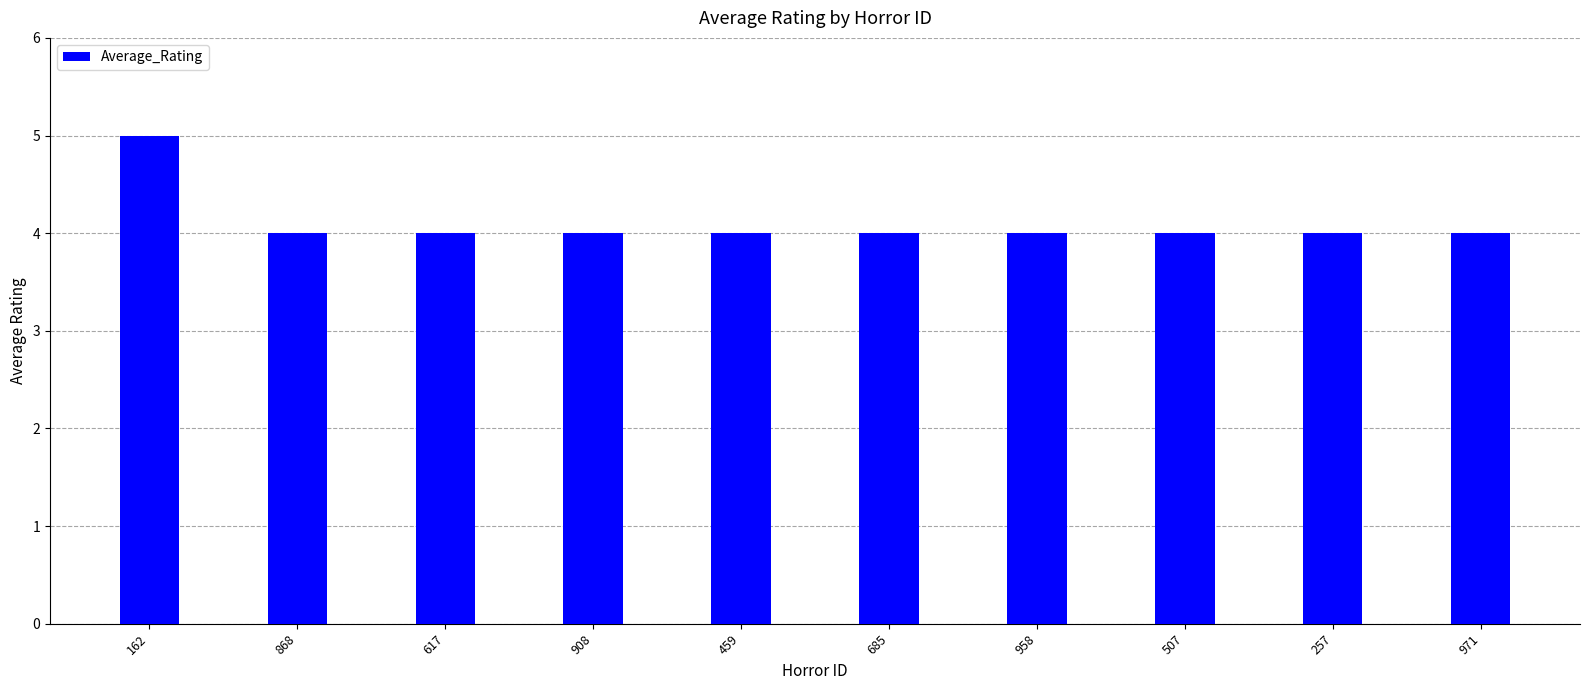

True or false: the data shows 4 at 617.

True